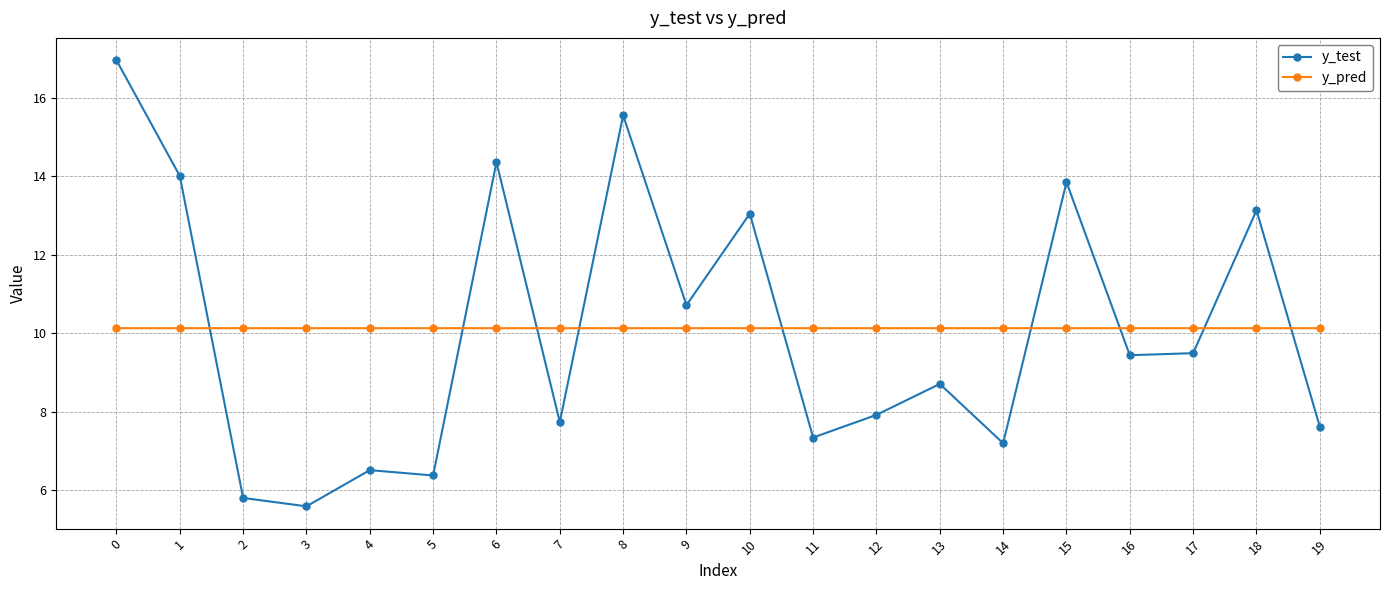

What is the value of the y_pred point at the 9th from the left?

10.1